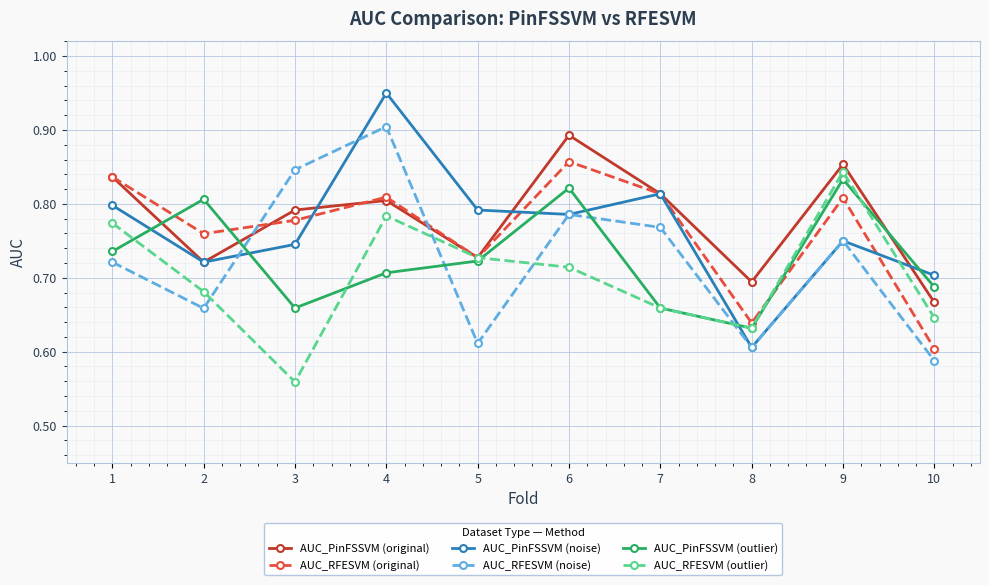

True or false: AUC_RFESVM (original) and AUC_RFESVM (noise) intersect in this chart.

True